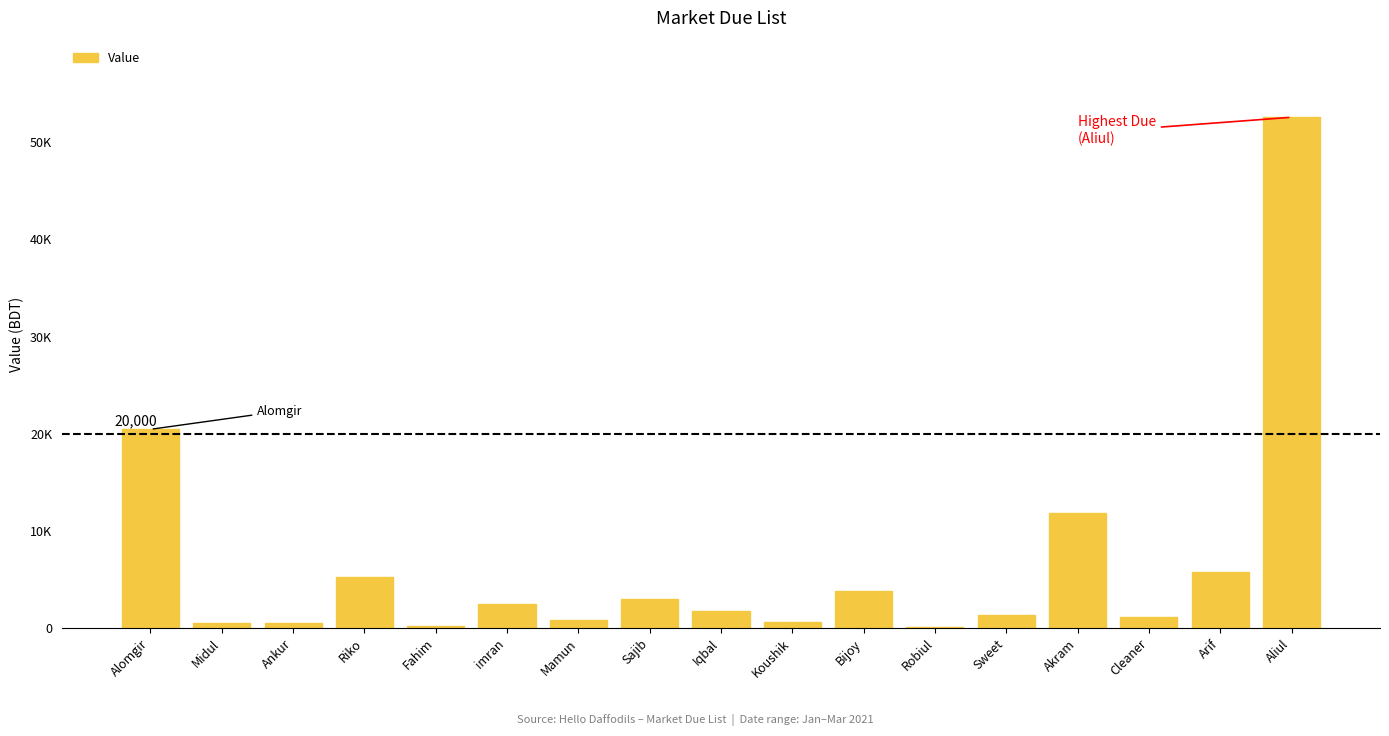

What is the greatest value displayed?

52576